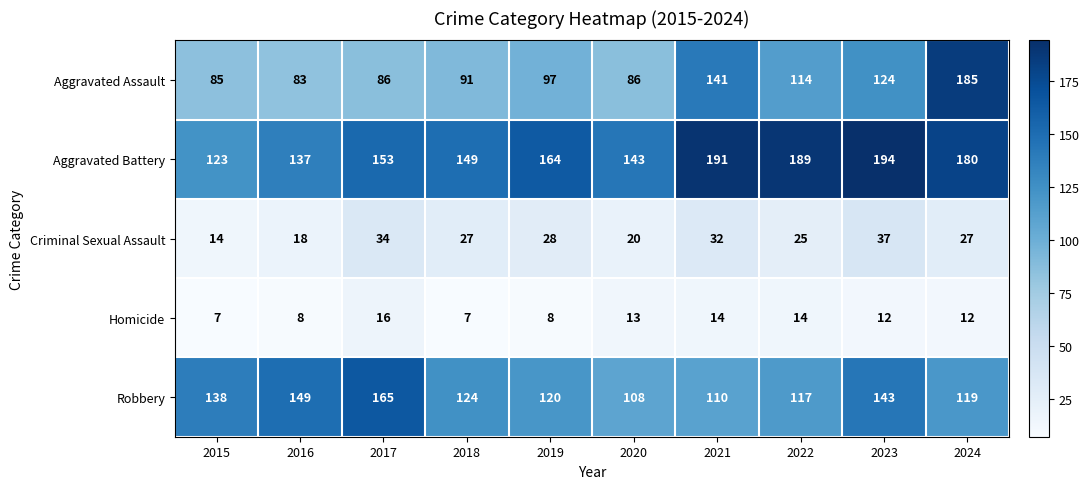

What is the lowest value of the Robbery series?

108